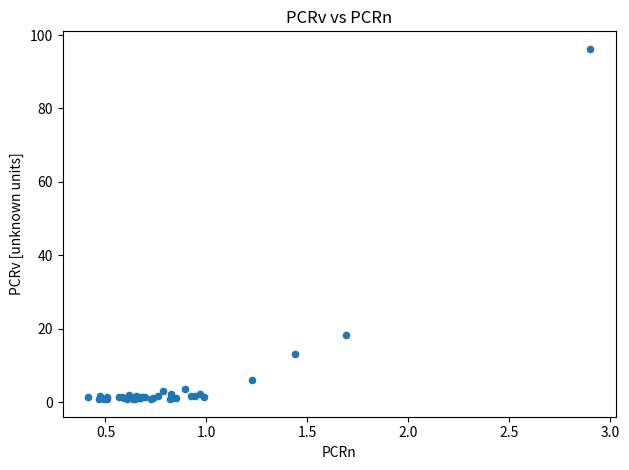

What Y value in the scatter plot is closest to 48?

18.2